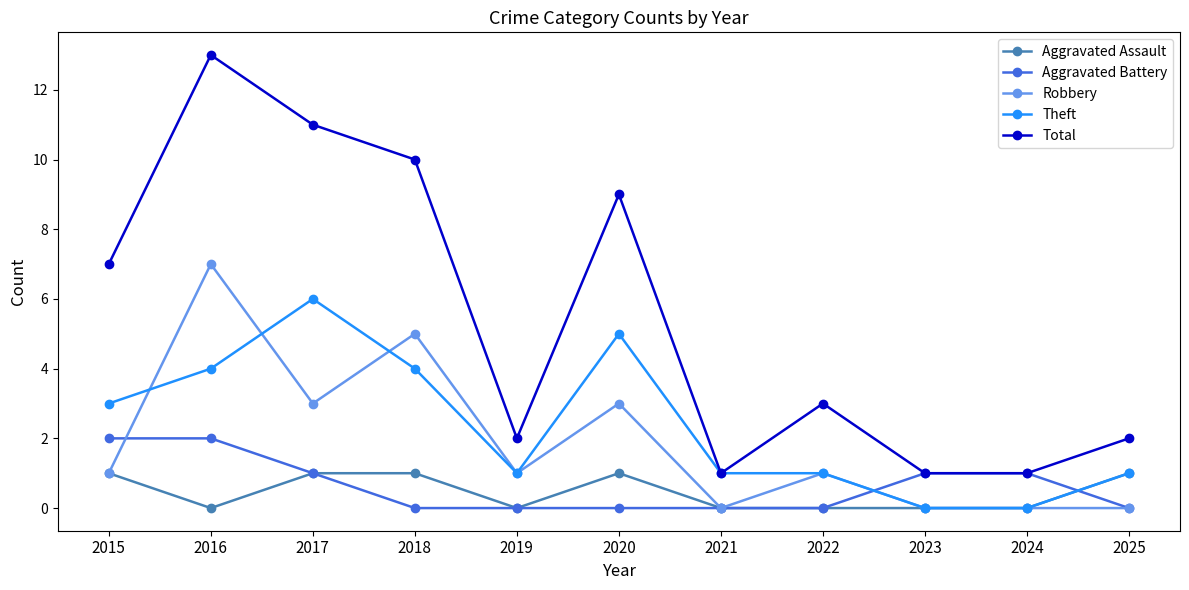

What is the sum of the Theft values at 2015 and 2019?

4